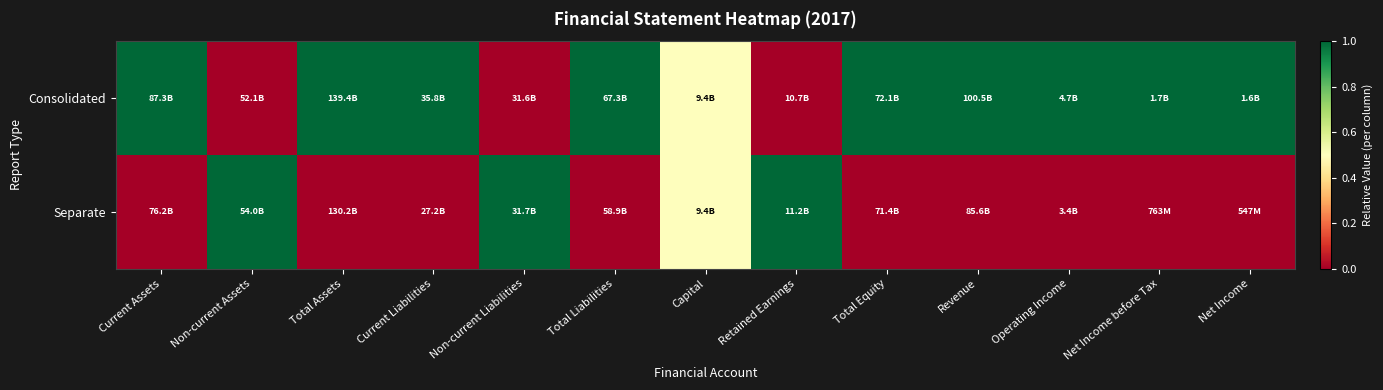

Which series changed the most between Non-current Liabilities and Retained Earnings?

Consolidated